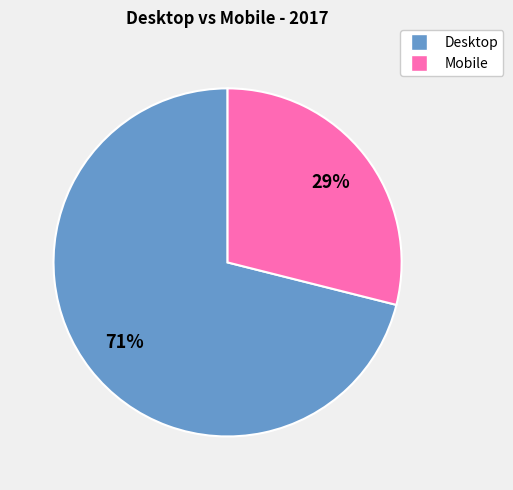

Approximately how many times larger is the value at Mobile compared to Desktop?

0.4